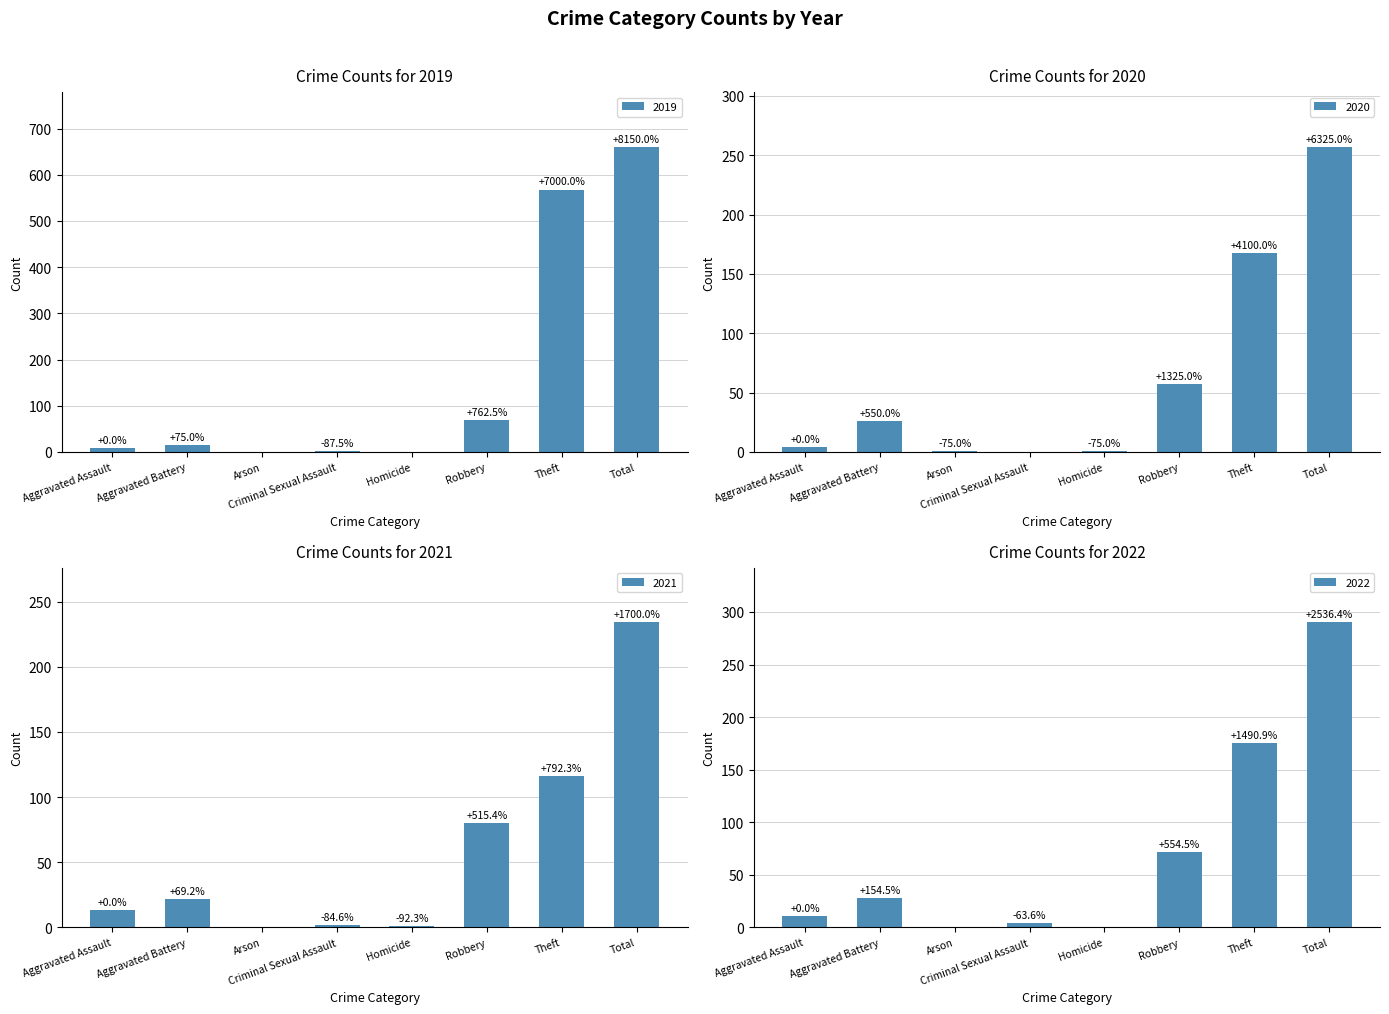

Is the value of 2020 at Homicide greater than the value of 2021 at Robbery?

No